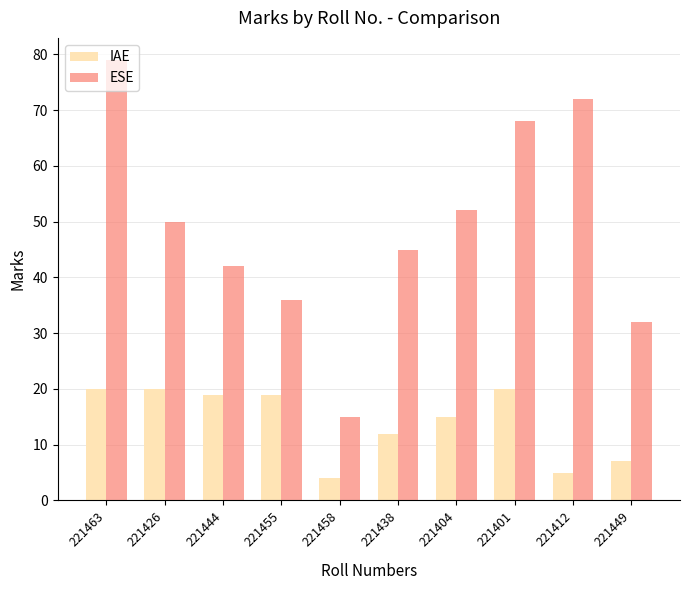

What is the total value across all series at 221463?

99